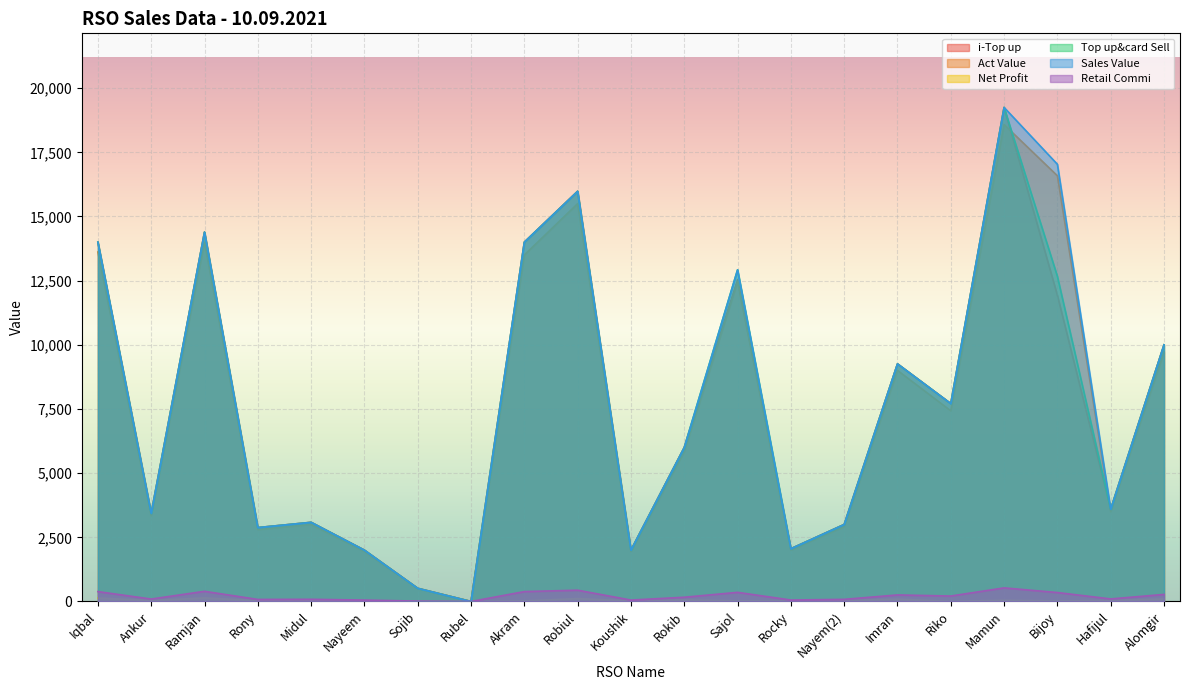

Which series changed the most between Ramjan and Robiul?

i-Top up